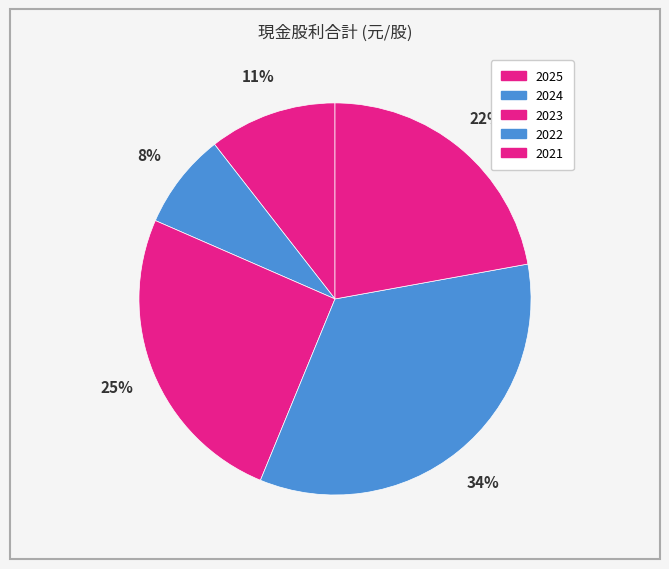

To the nearest percent, what is the combined percentage of 2022 and 2025?

45%